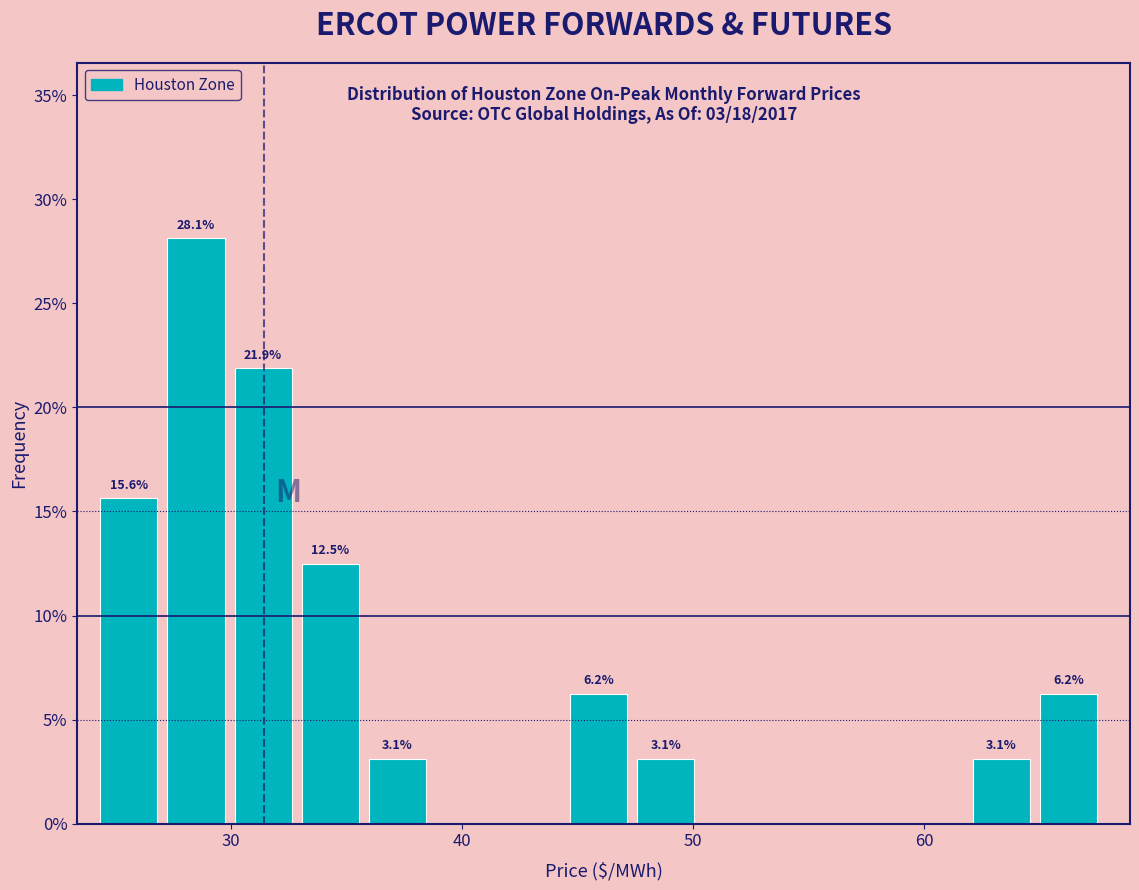

Around what value on the x-axis is the tallest bar? Give the approximate position of its centre, as read against the axis.

28